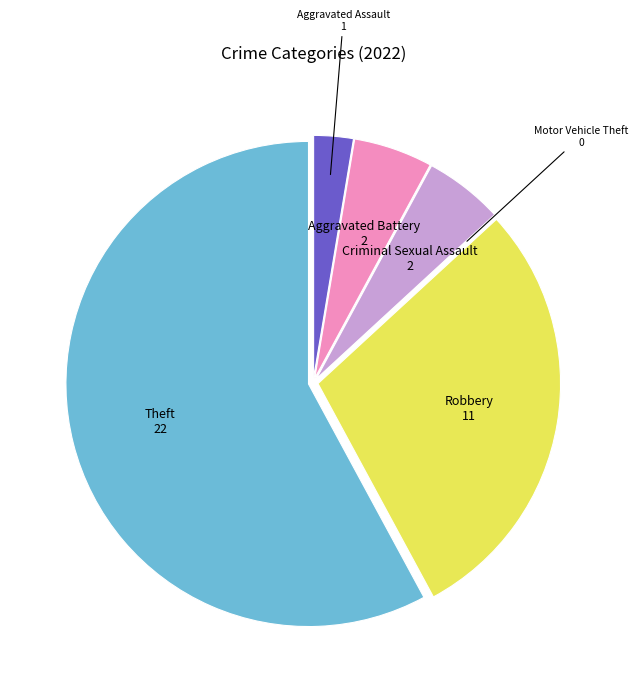

Approximately how many times larger is the value at Theft compared to Aggravated Assault?

22.0